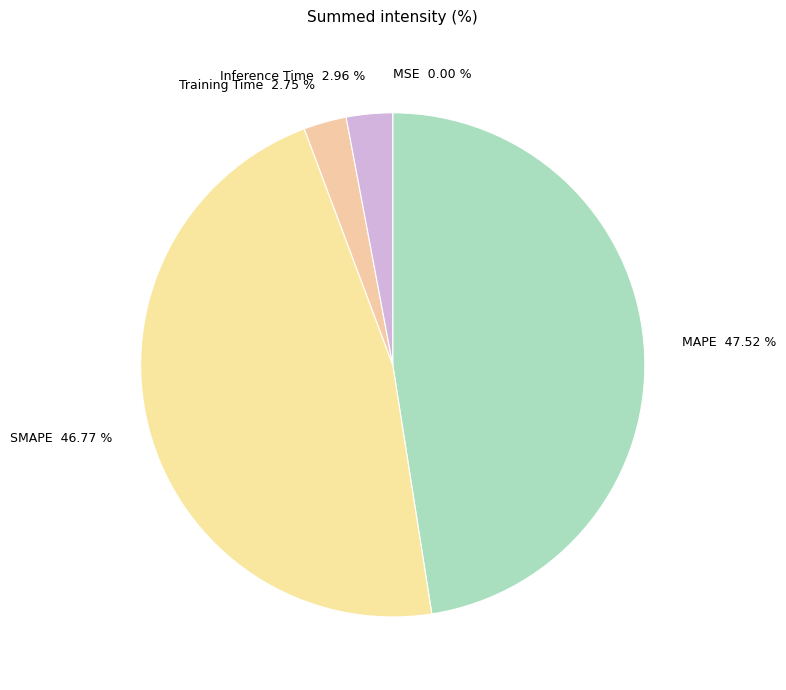

What is the total percentage of MAPE and Training Time?

50.3%